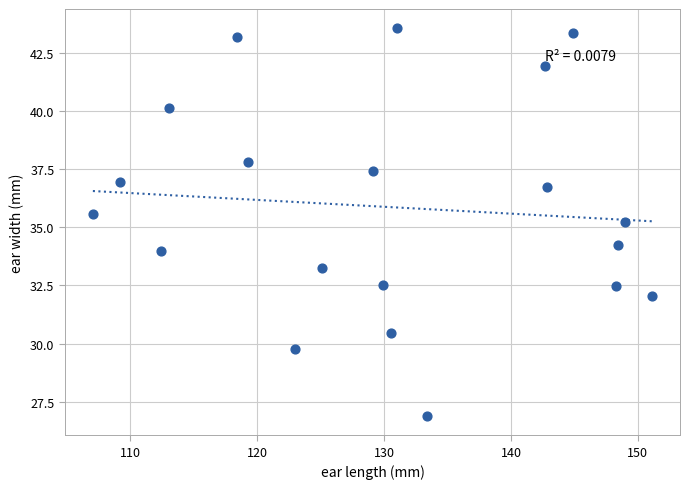

What Y value in the scatter plot is closest to 35?

35.2